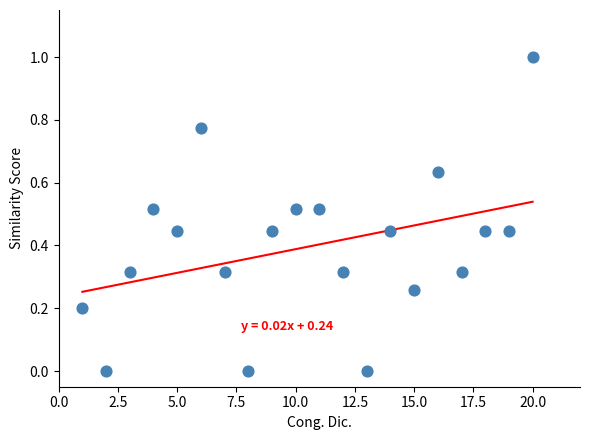

What is the range of X values (max minus min)?

19.0